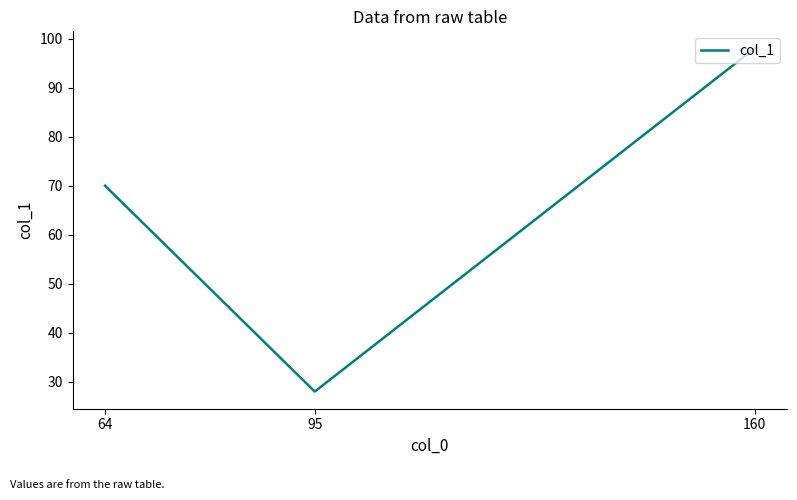

What is the minimum value shown in the chart?

28